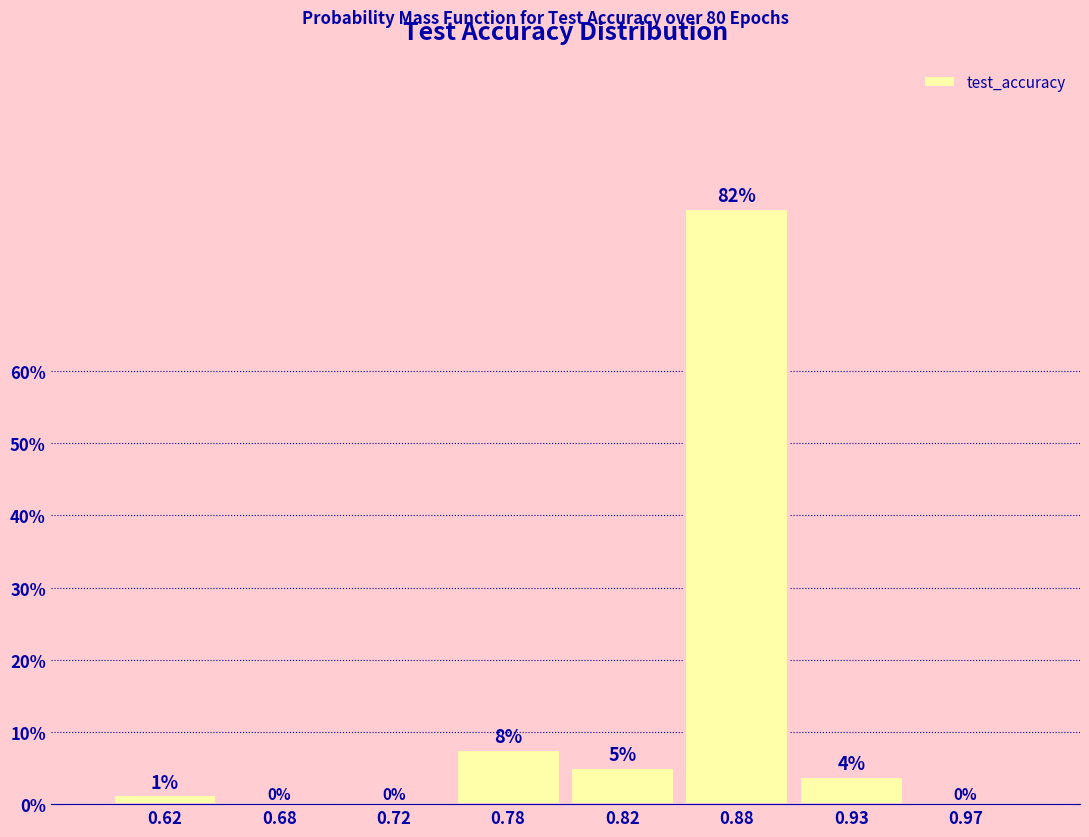

At which label is the value closest to 41?

0.78